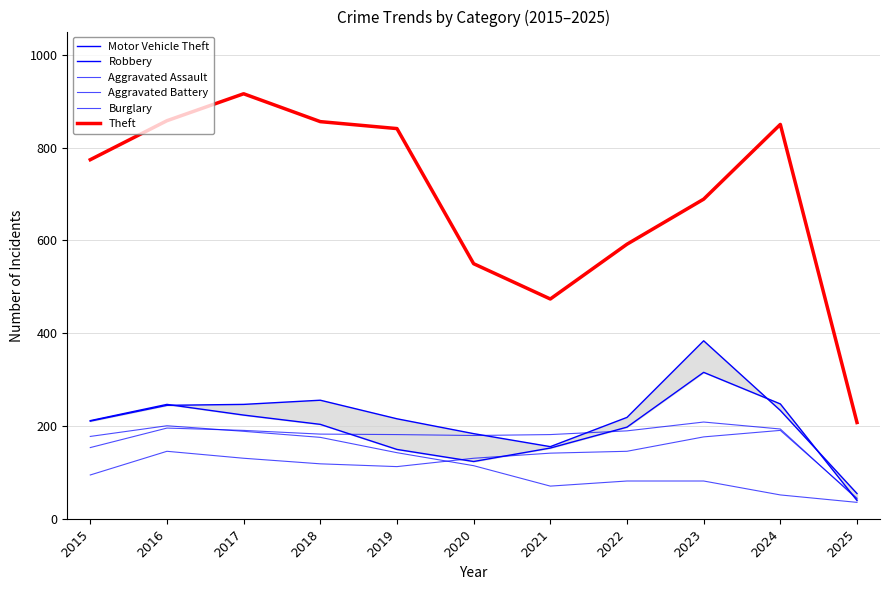

Is the value of Robbery at 2022 greater than the value of Aggravated Assault at 2024?

Yes